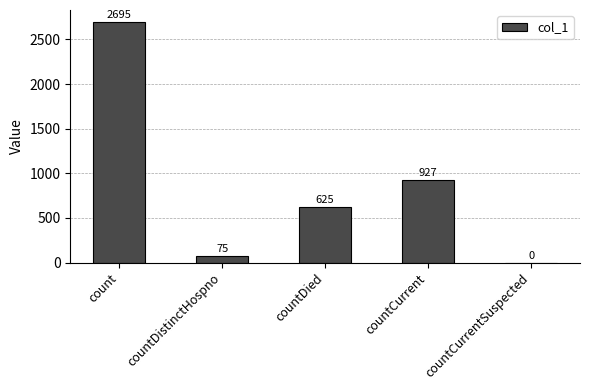

Count the number of data series in this chart.

1